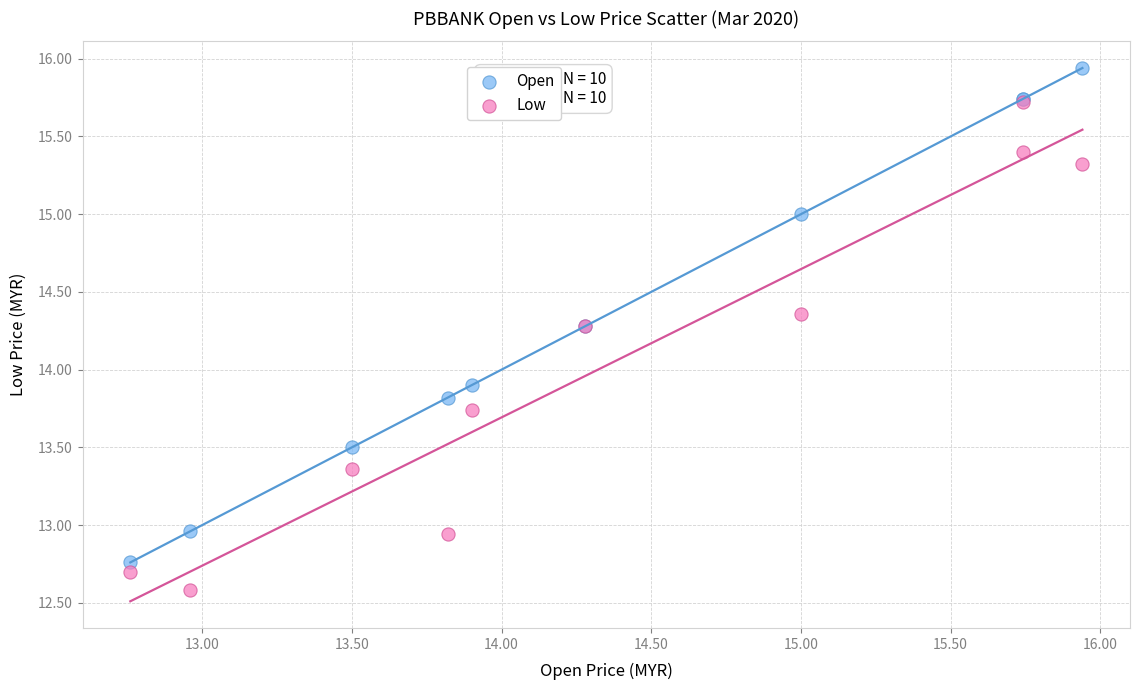

Which series reaches the maximum Y coordinate?

Open